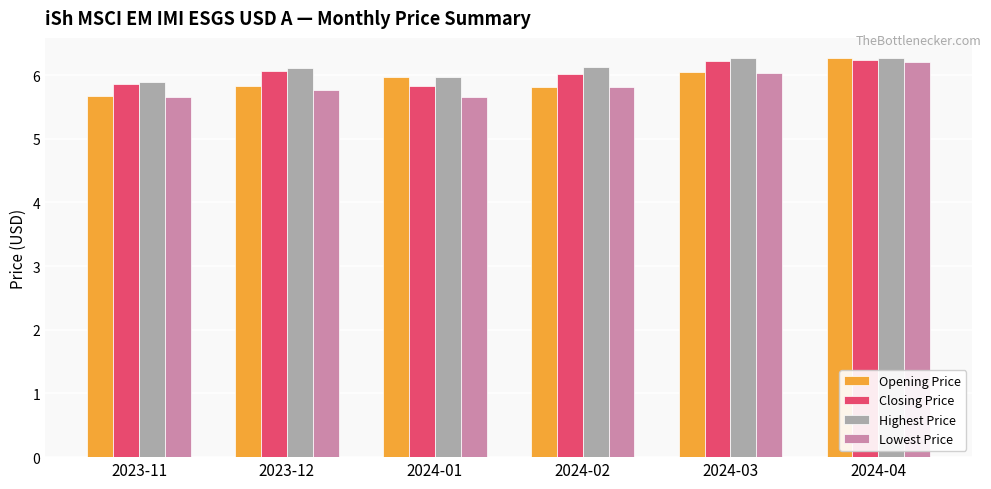

True or false: Lowest Price has a value of 5.7 at 2023-11.

True